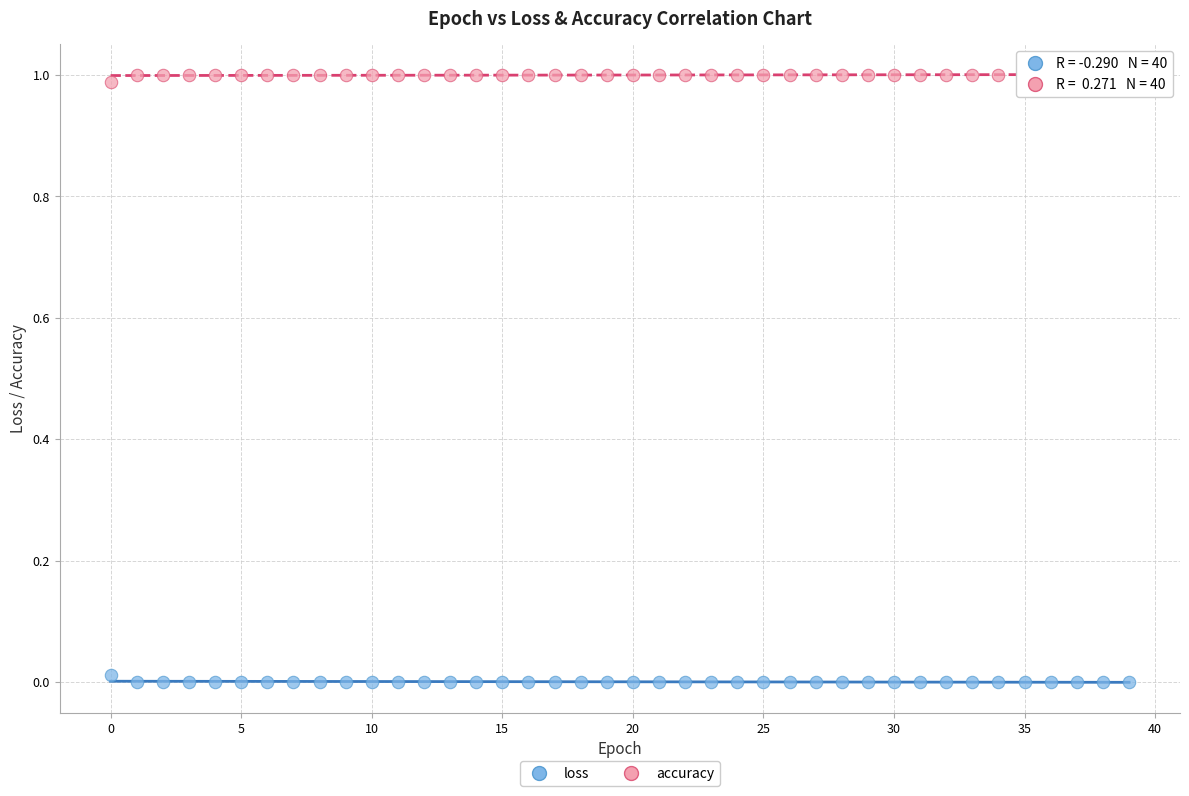

Which series reaches the maximum Y coordinate?

accuracy